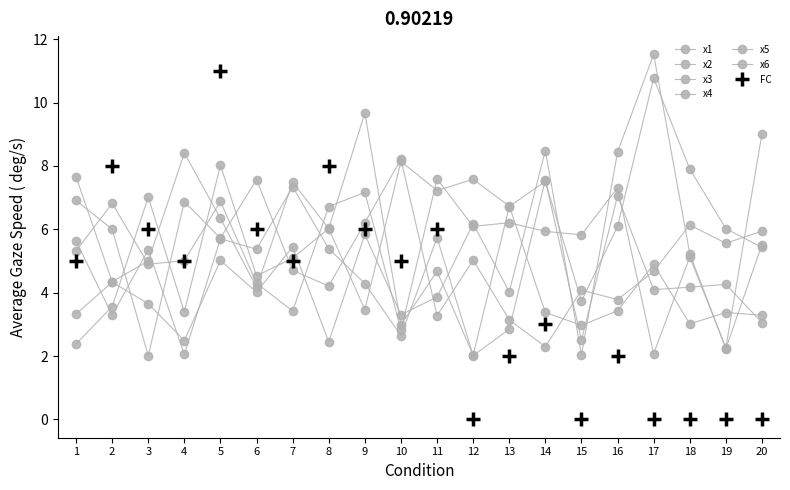

Count the number of data series in this chart.

7